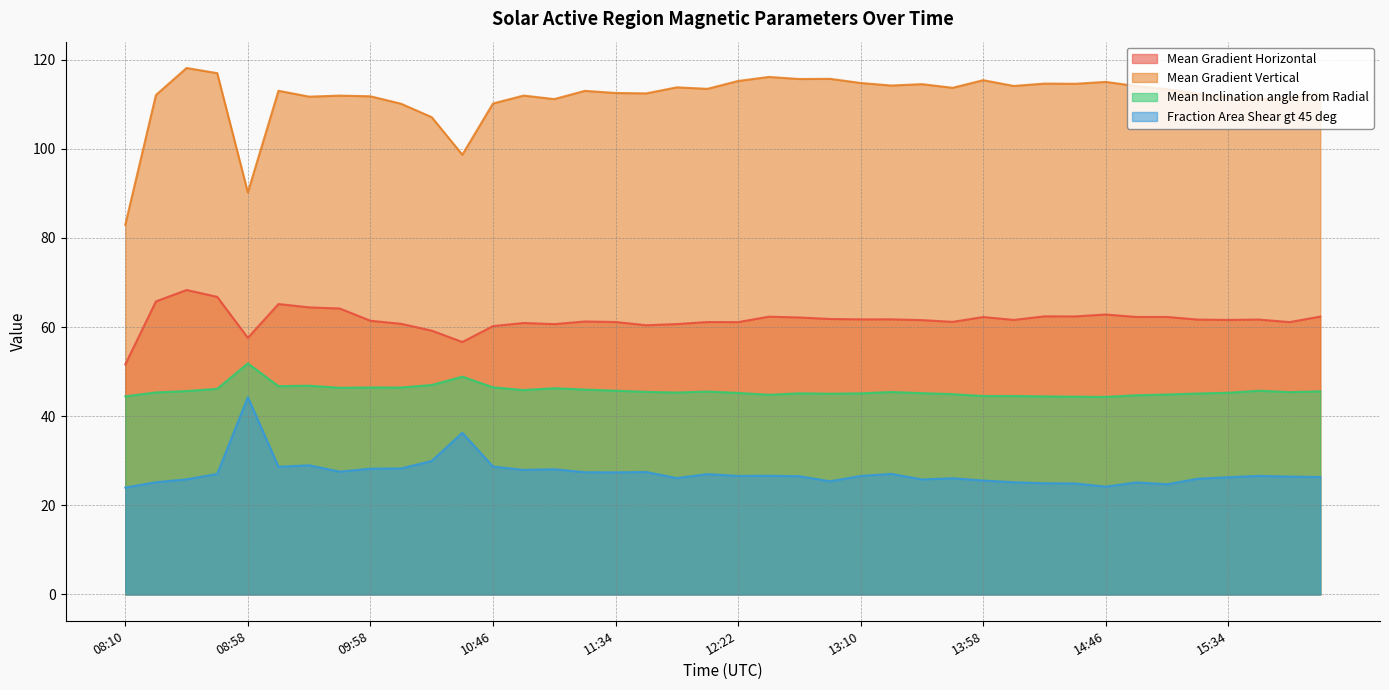

How many interior local valleys does the Fraction Area Shear gt 45 deg series have?

10